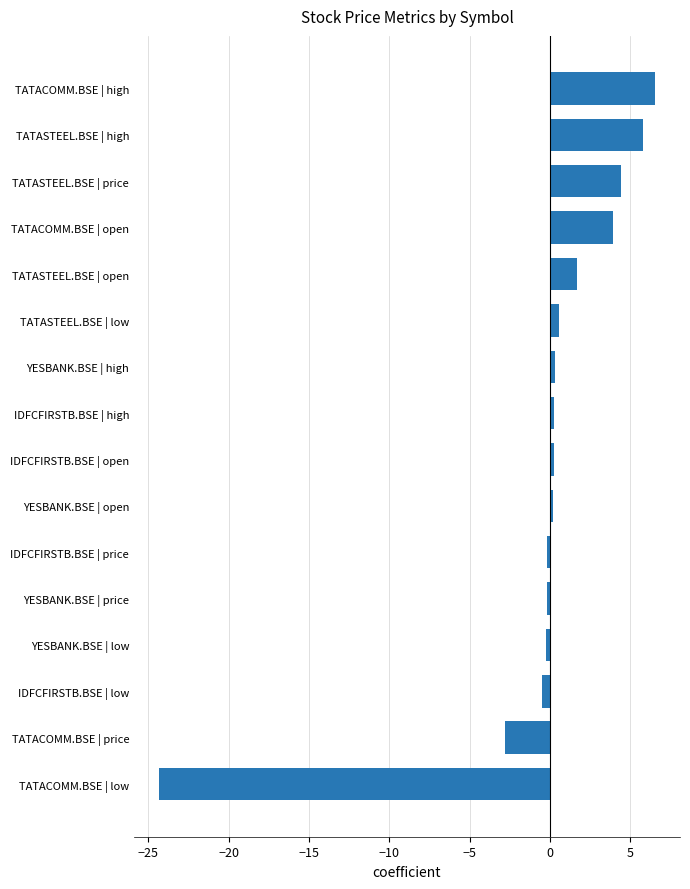

Where is the data nearest to the value -8?

TATACOMM.BSE | price